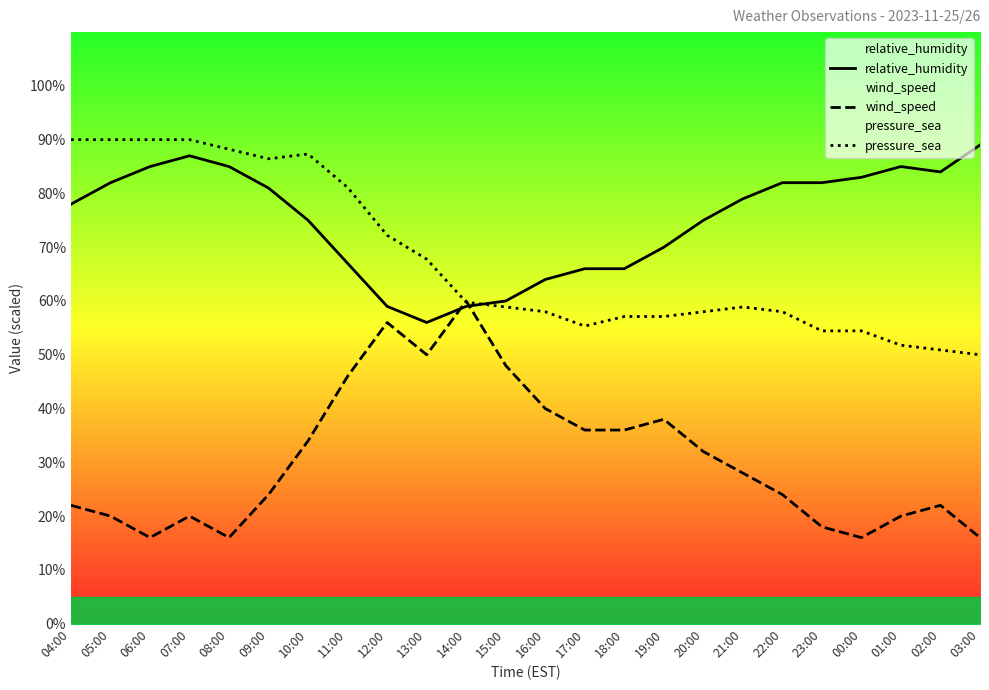

Reading left to right, list all the values displayed in this chart.

relative_humidity: 78.0	82.0	85.0	87.0	85.0	81.0	75.0	67.0	59.0	56.0	59.0	60.0	64.0	66.0	66.0	70.0	75.0	79.0	82.0	82.0	83.0	85.0	84.0	89.0
wind_speed: 22.0	20.0	16.0	20.0	16.0	24.0	34.0	46.0	56.0	50.0	60.0	48.0	40.0	36.0	36.0	38.0	32.0	28.0	24.0	18.0	16.0	20.0	22.0	16.0
pressure_sea: 90.0	90.0	90.0	90.0	88.2	86.4	87.3	81.1	72.2	67.8	59.8	58.9	58.0	55.3	57.1	57.1	58.0	58.9	58.0	54.4	54.4	51.8	50.9	50.0